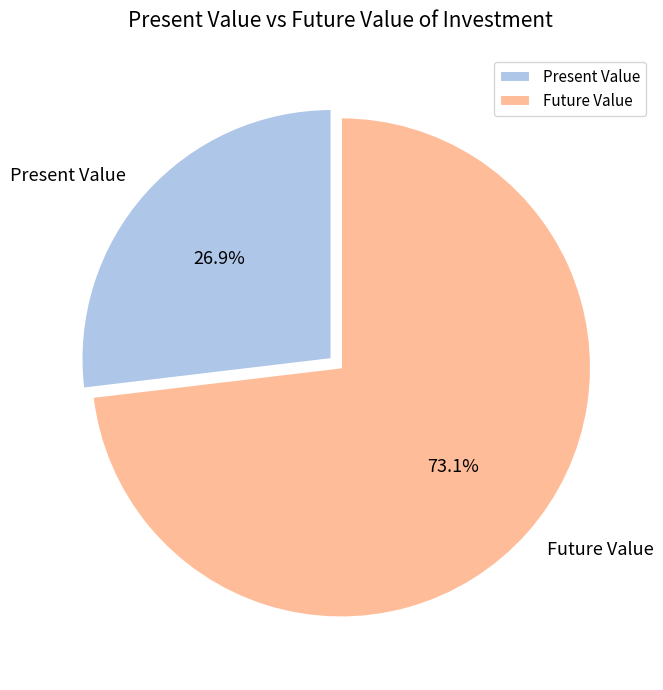

Is there any slice that represents more than half of the pie?

Yes